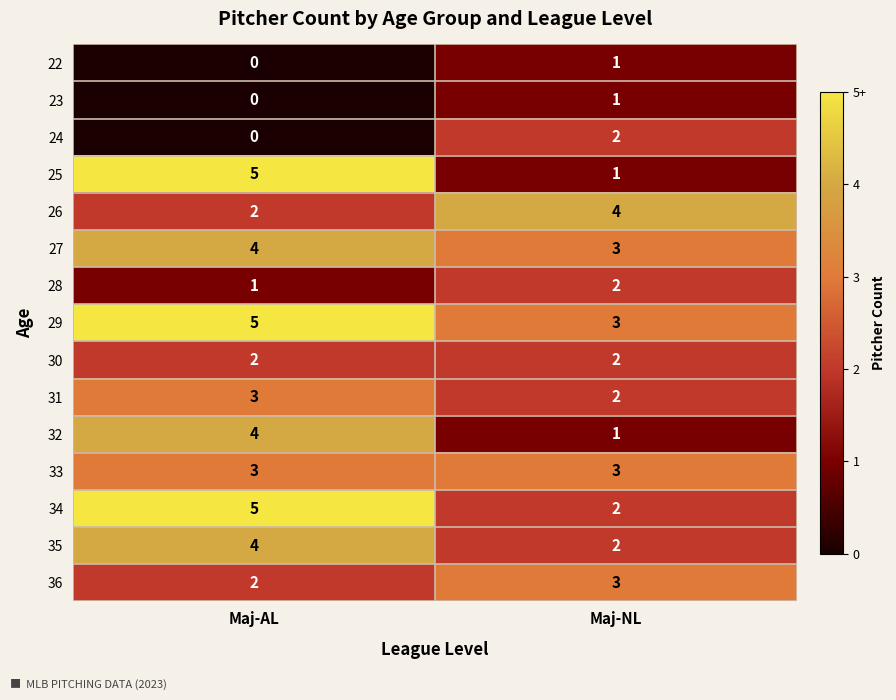

What is the approximate value of 29 at Maj-AL?

5